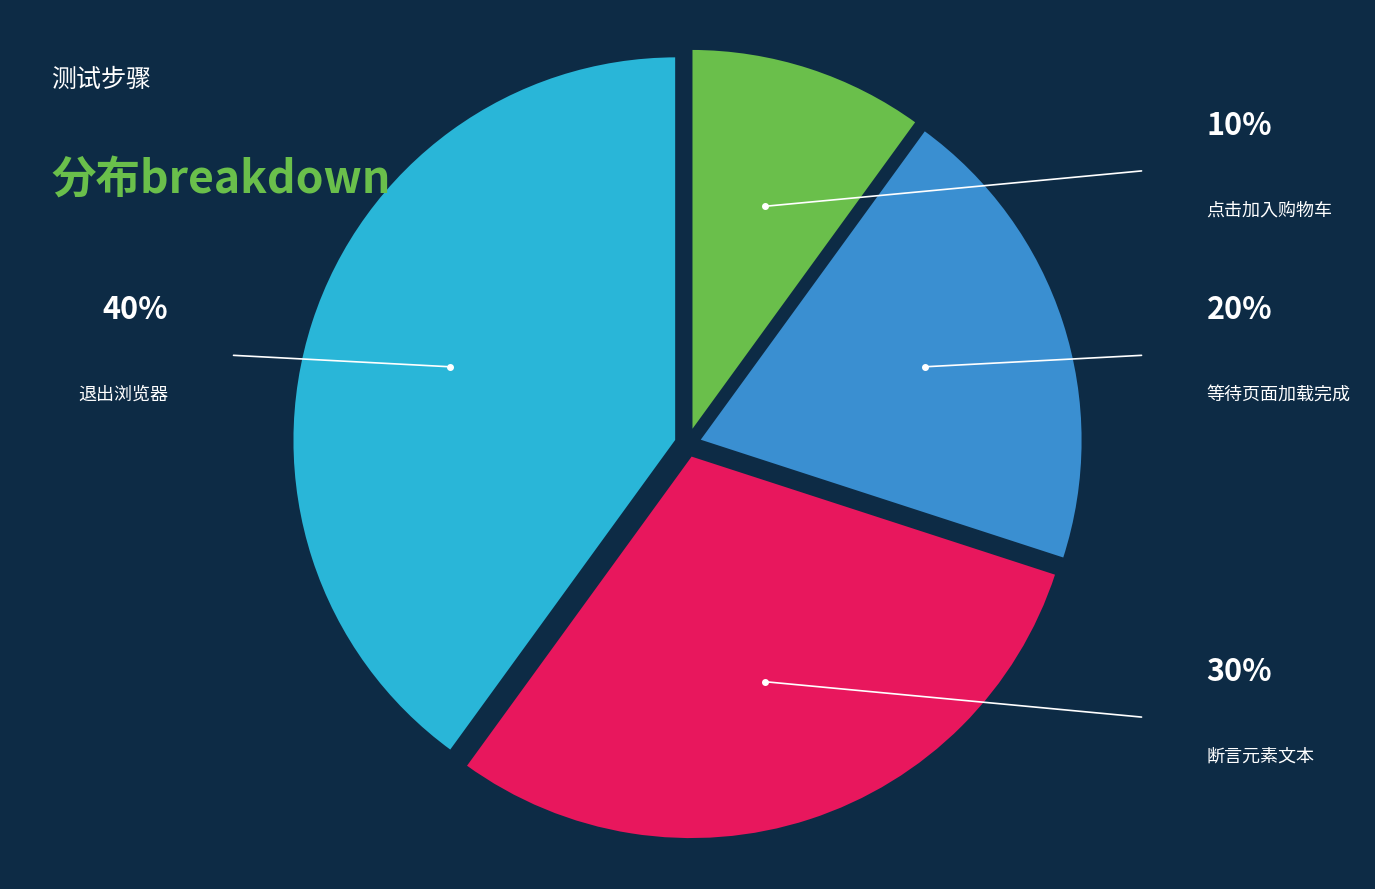

Is it true that 点击加入购物车 is 17% of the pie?

False